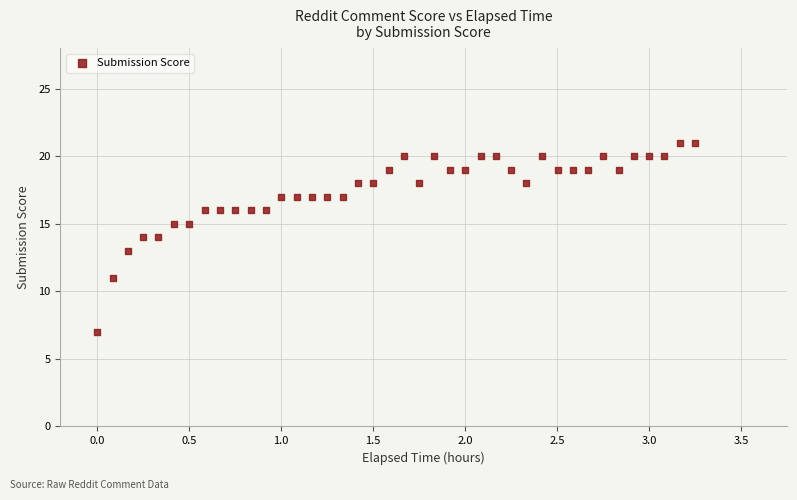

What is the range of Y values (max minus min)?

14